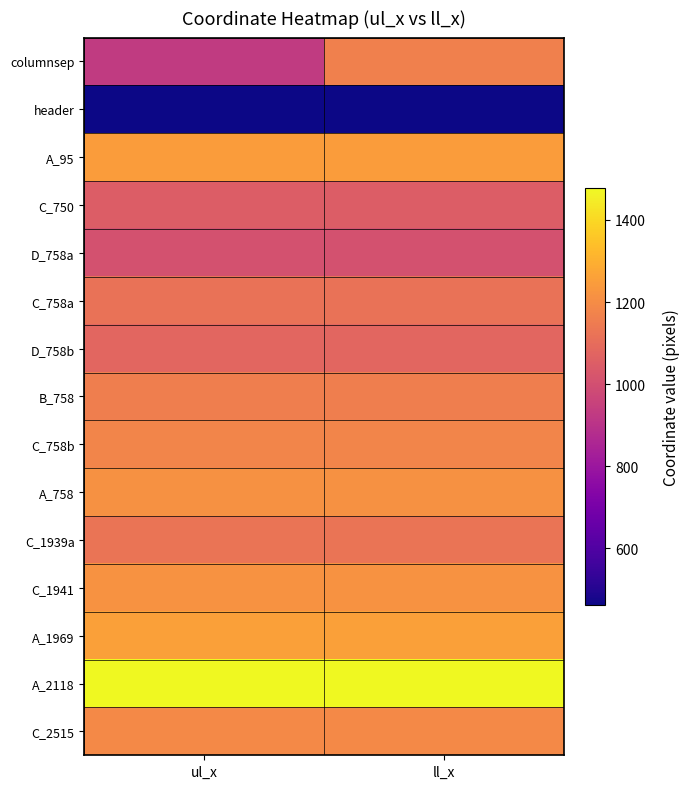

Reading left to right, what are all the values shown in this chart?

columnsep: ul_x=927	ll_x=1162
header: ul_x=462	ll_x=462
A_95: ul_x=1244	ll_x=1244
C_750: ul_x=1047	ll_x=1047
D_758a: ul_x=1007	ll_x=1007
C_758a: ul_x=1119	ll_x=1119
D_758b: ul_x=1079	ll_x=1079
B_758: ul_x=1159	ll_x=1159
C_758b: ul_x=1180	ll_x=1180
A_758: ul_x=1214	ll_x=1214
C_1939a: ul_x=1126	ll_x=1126
C_1941: ul_x=1219	ll_x=1219
A_1969: ul_x=1259	ll_x=1259
A_2118: ul_x=1478	ll_x=1478
C_2515: ul_x=1190	ll_x=1190